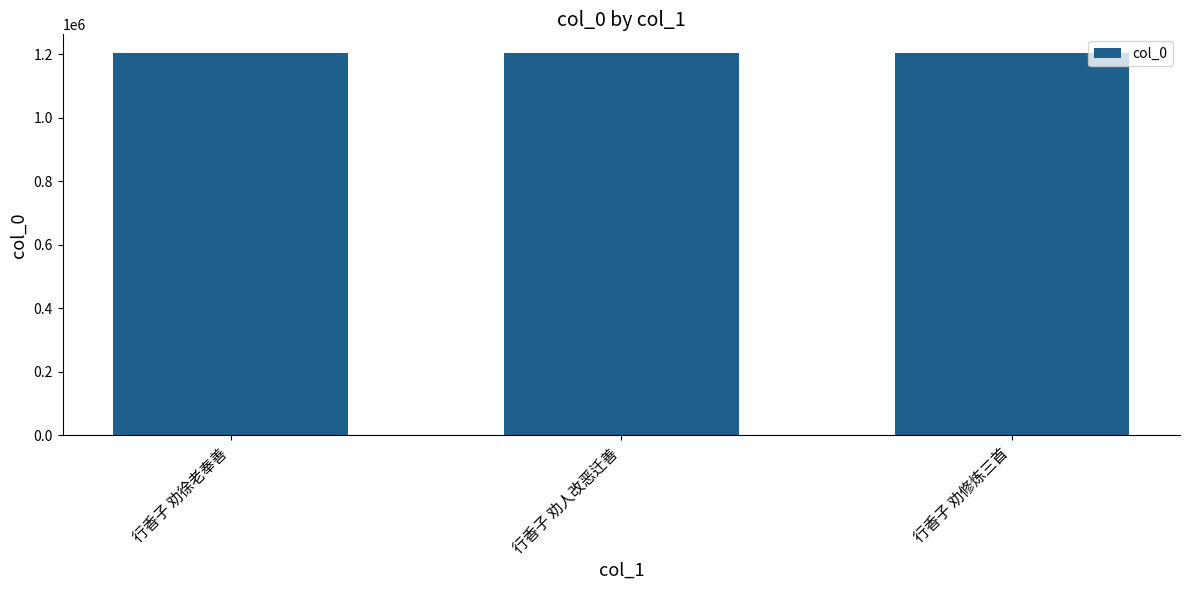

What is the change in value from 行香子 劝徐老奉善 to 行香子 劝人改恶迁善?

-2